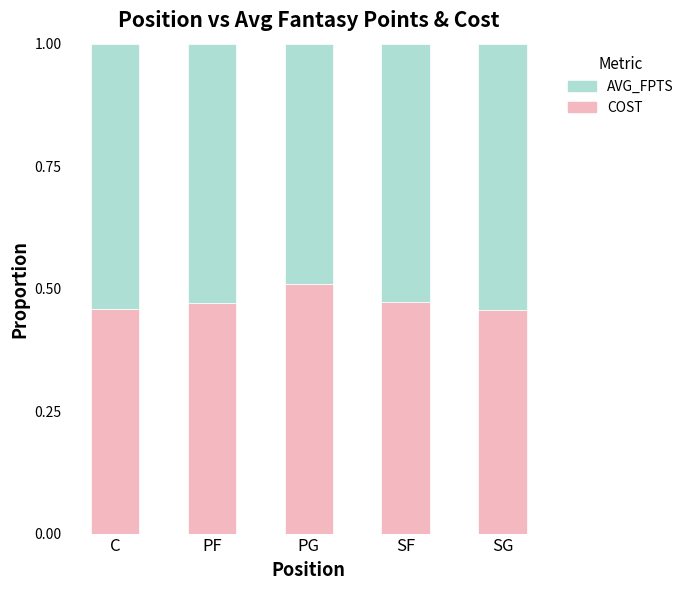

Is it true that COST equals 0.7 at C?

False